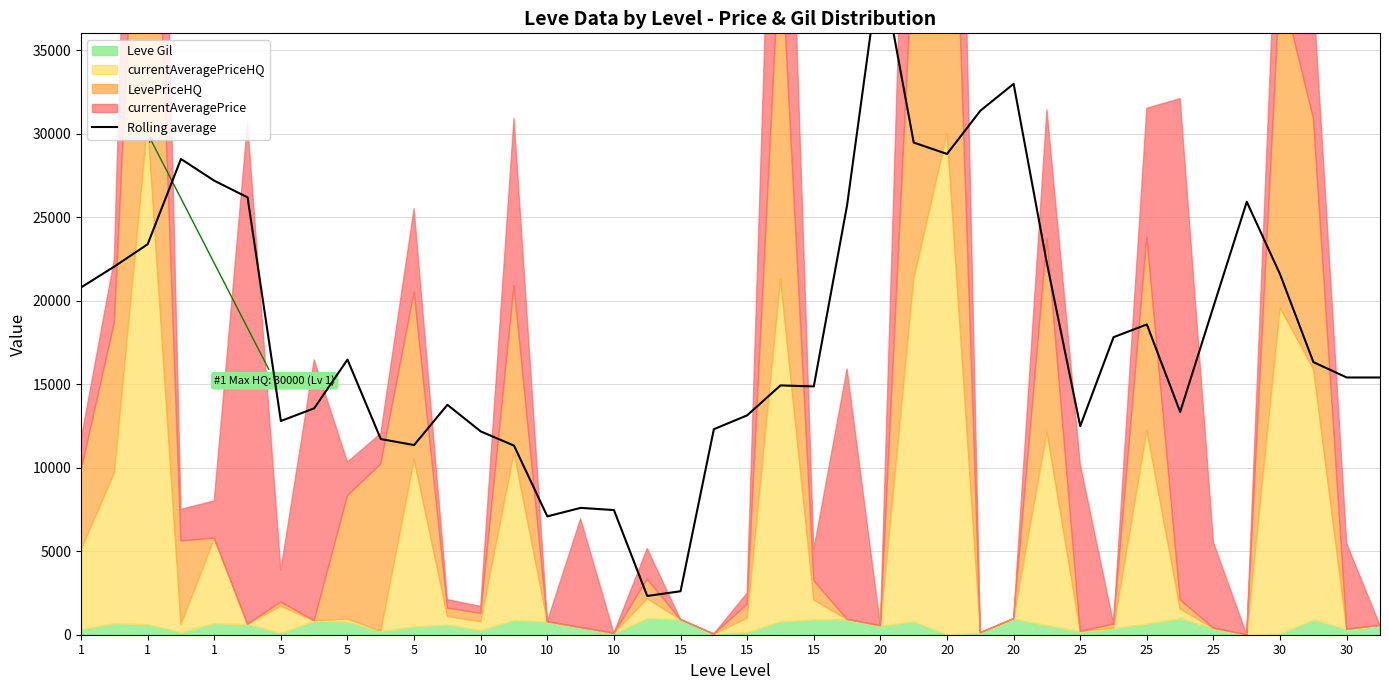

Which label corresponds to the largest value in the chart?

20